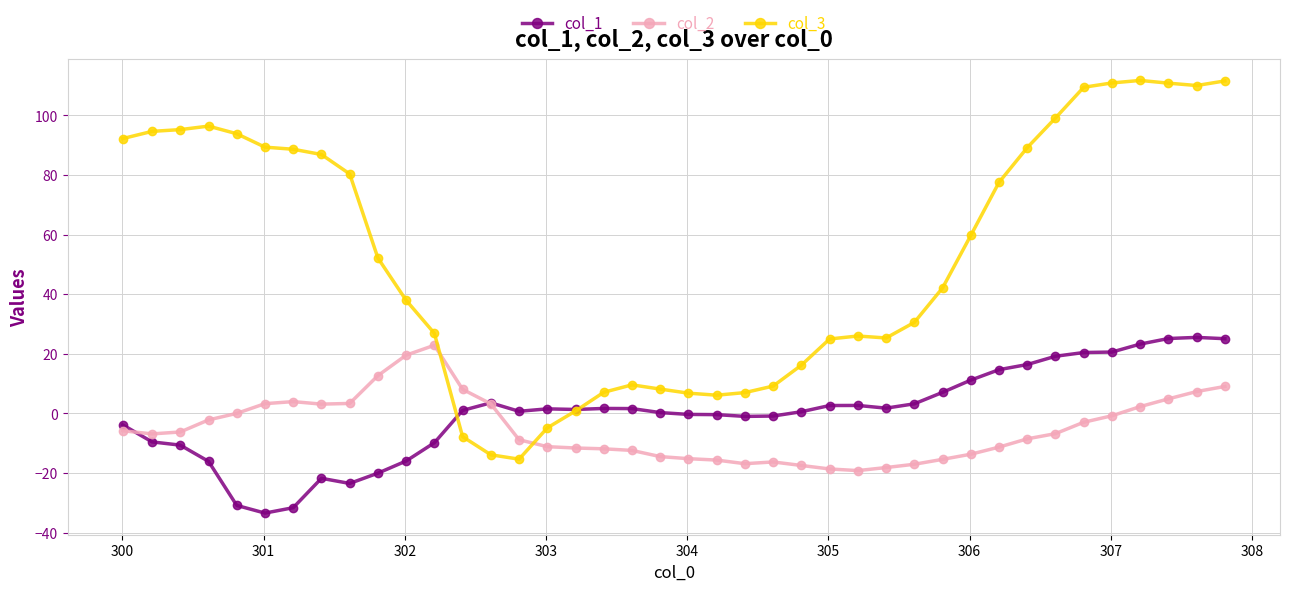

What is the value of the col_2 point at the 19th from the left?

-12.4